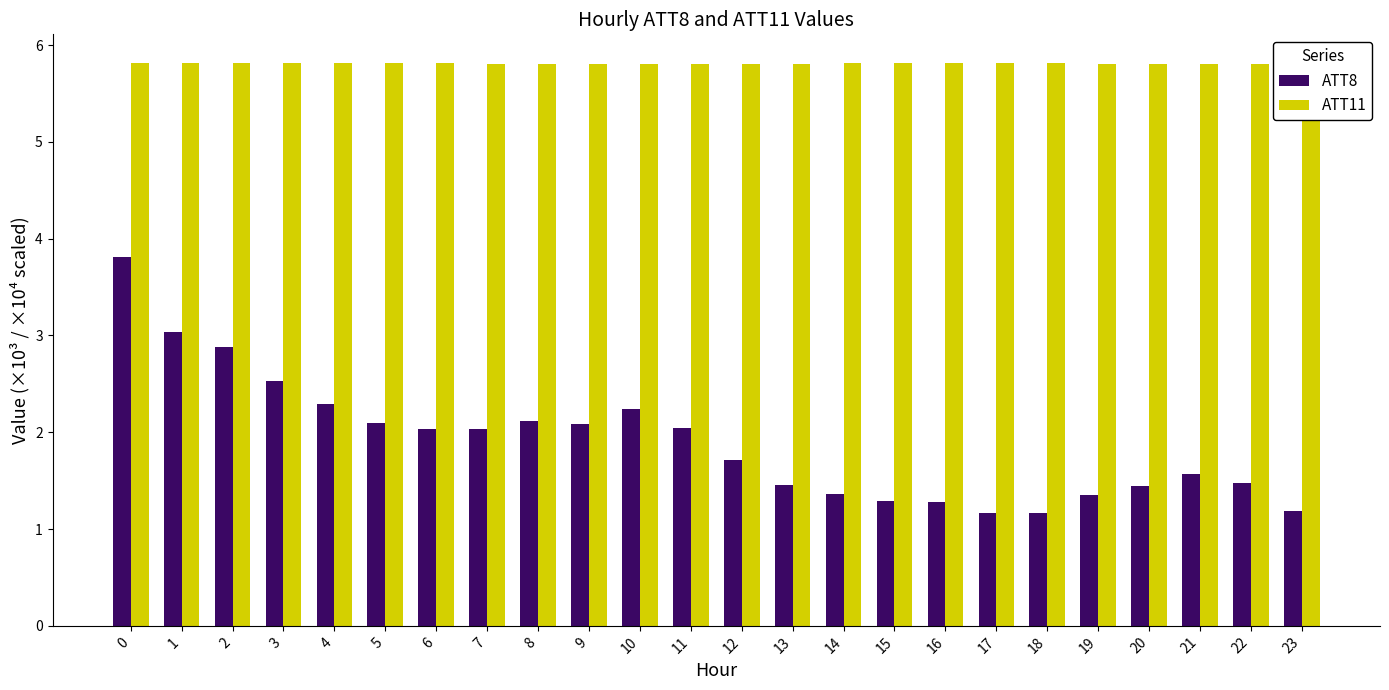

Rank the series at 18 from lowest to highest value.

ATT8, ATT11